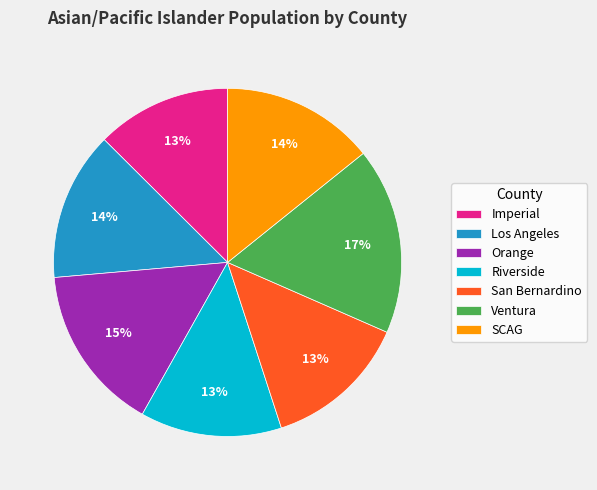

Which has a higher value, Orange or Ventura?

Ventura